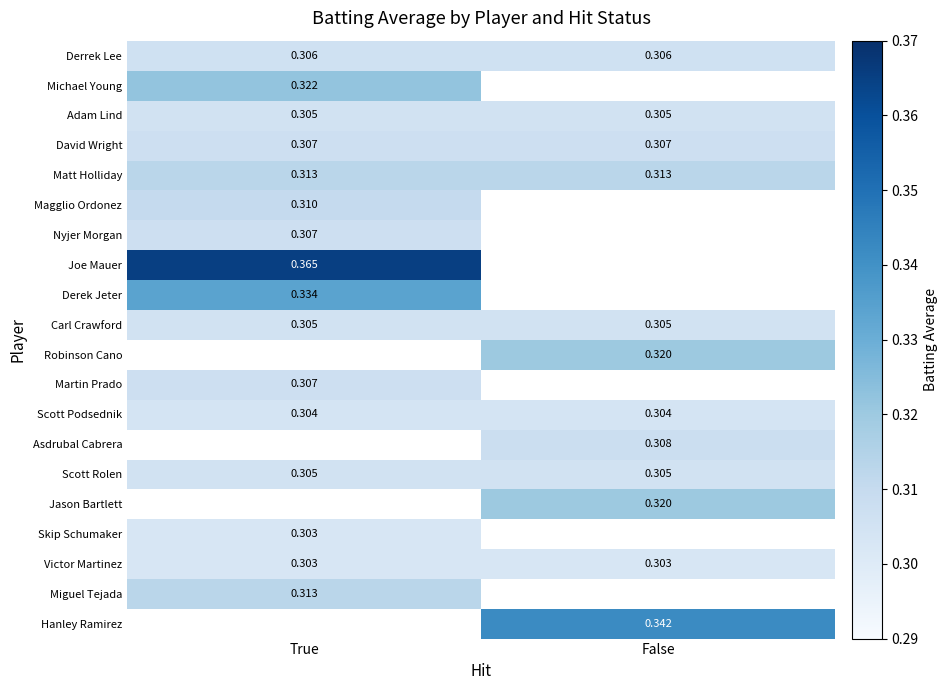

At True, list the series in order from largest to smallest.

Joe Mauer, Derek Jeter, Michael Young, Matt Holliday, Magglio Ordonez, David Wright, Nyjer Morgan, Robinson Cano, Miguel Tejada, Martin Prado, Derrek Lee, Adam Lind, Carl Crawford, Hanley Ramirez, Scott Podsednik, Asdrubal Cabrera, Scott Rolen, Jason Bartlett, Skip Schumaker, Victor Martinez